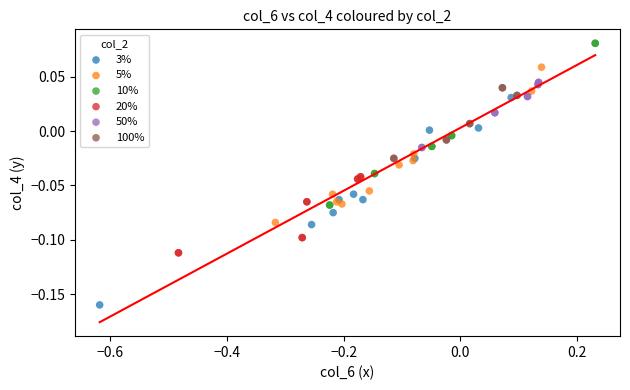

Which series contains the highest Y value?

10%